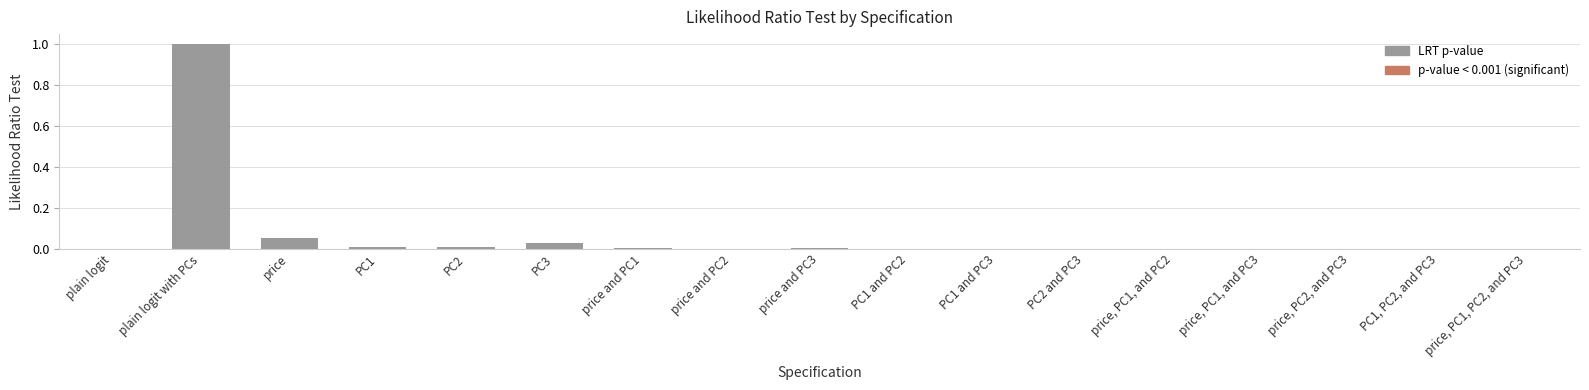

What is the greatest value displayed?

1.0